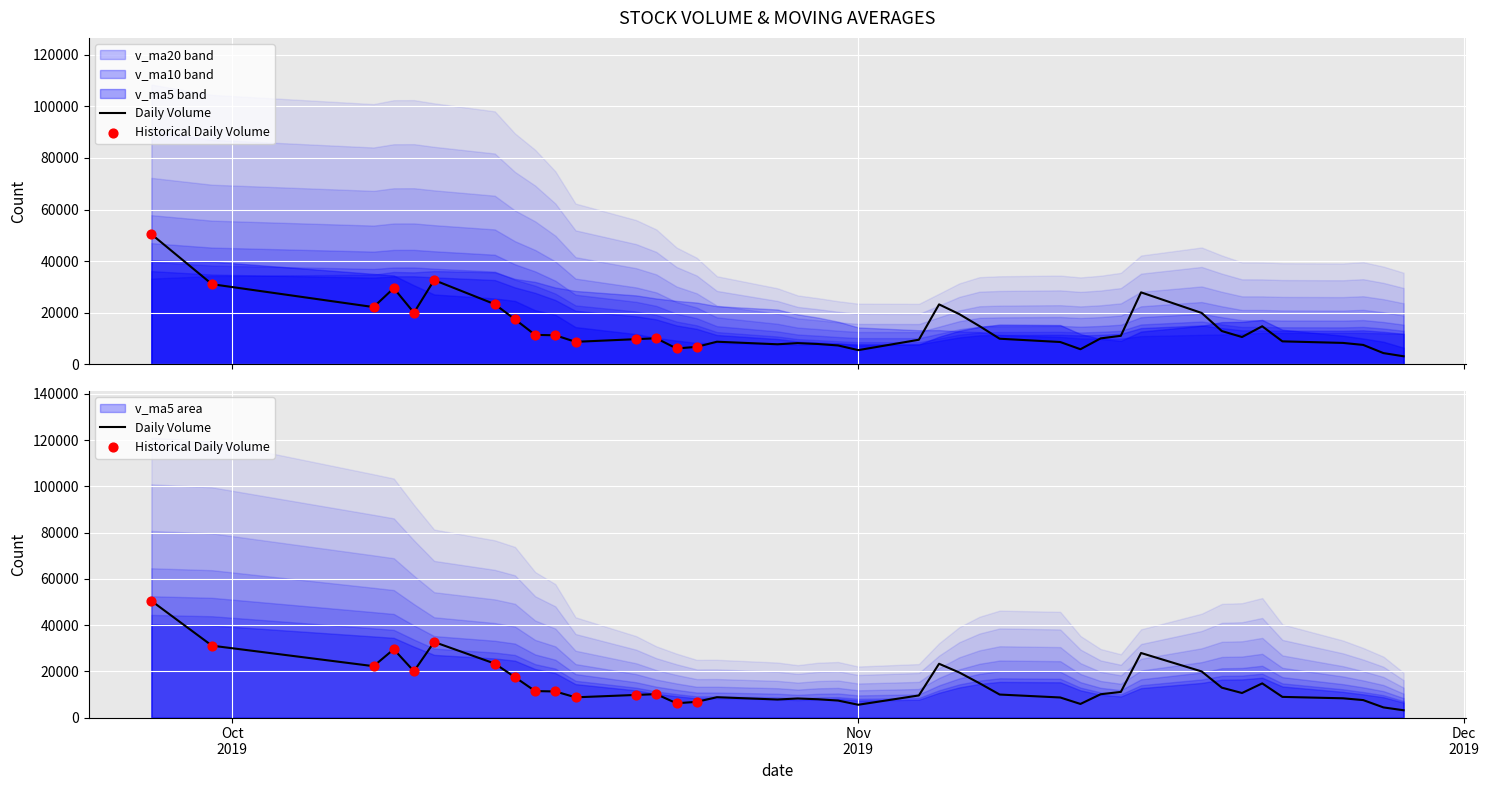

Which series has the largest total across all categories?

v_ma20